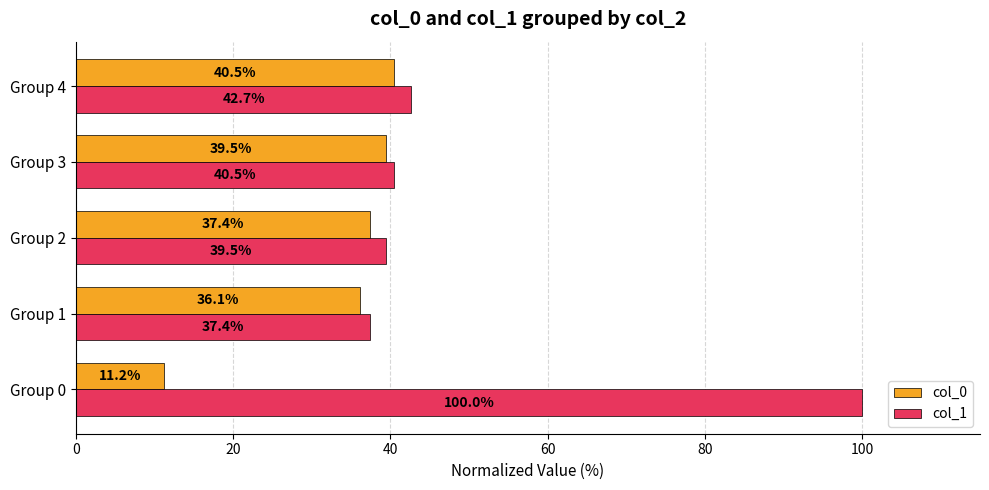

The col_0 series shows 36.1 at Group 1. True or false?

True